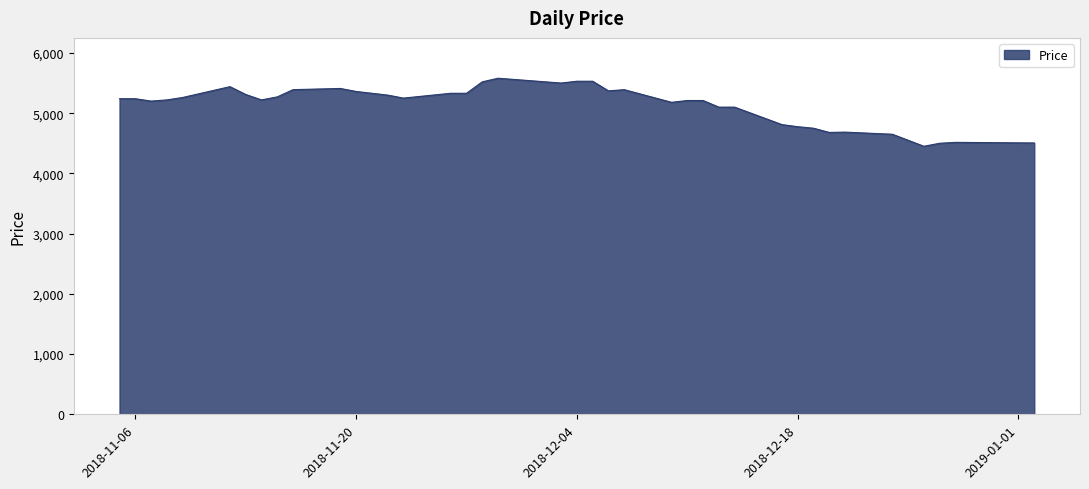

Does the chart have visible grid lines?

Yes